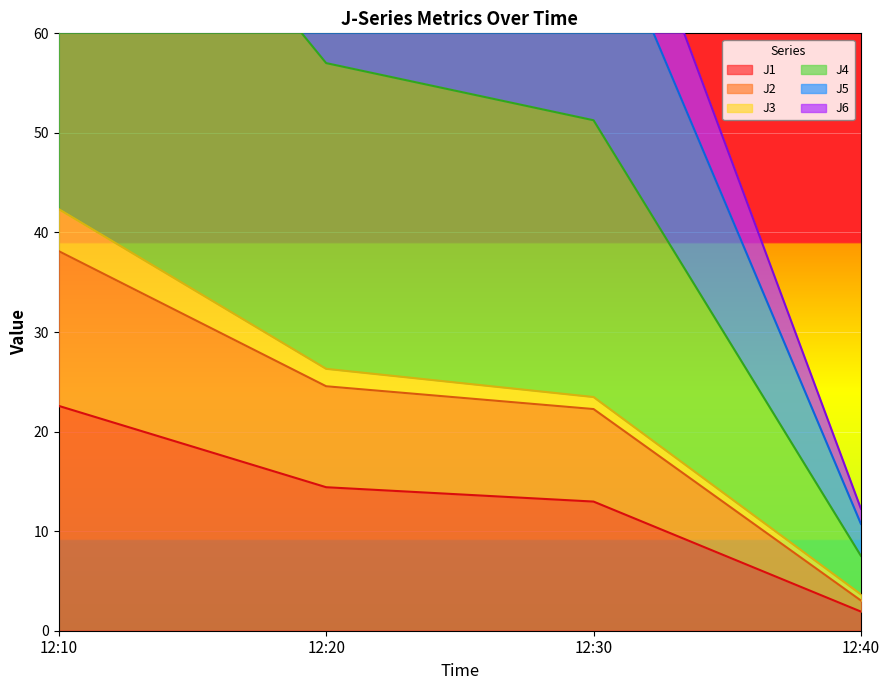

Rank the categories by J1 value from highest to lowest.

12:10, 12:20, 12:30, 12:40